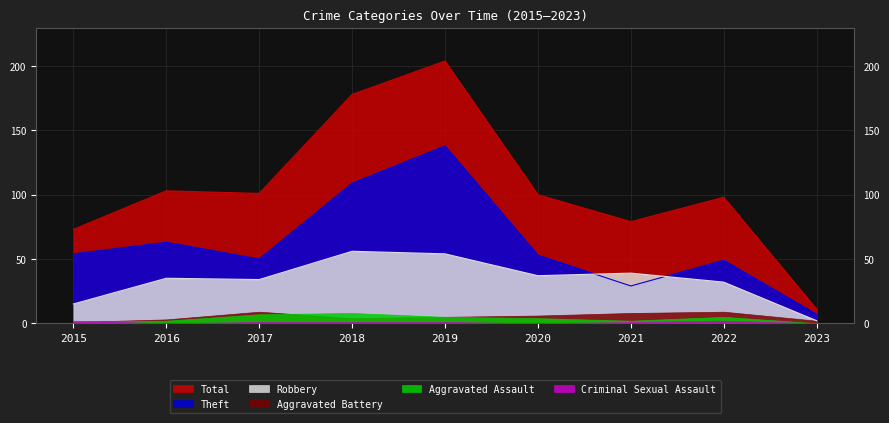

The value of Total at 2019 is 365. True or false?

False